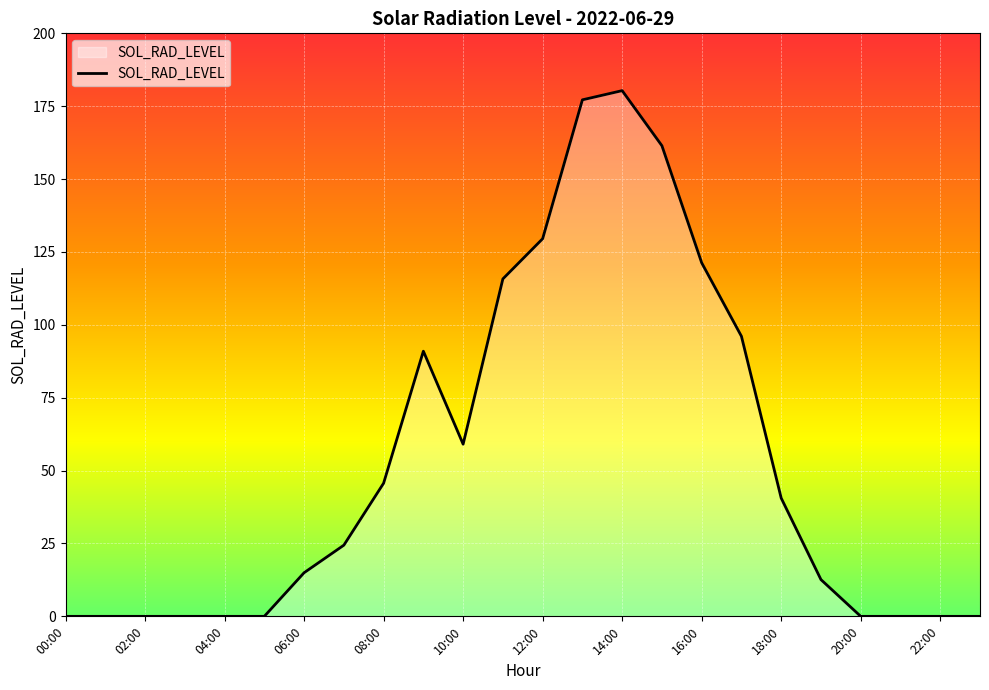

What is the difference between the maximum and minimum values?

180.3